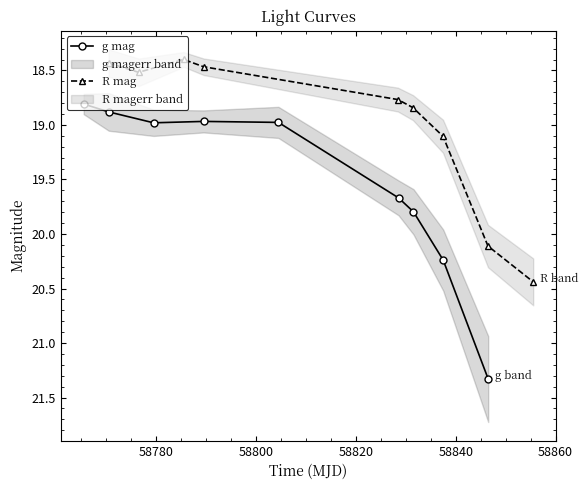

True or false: R mag has more than 1 points higher than both neighbors.

False